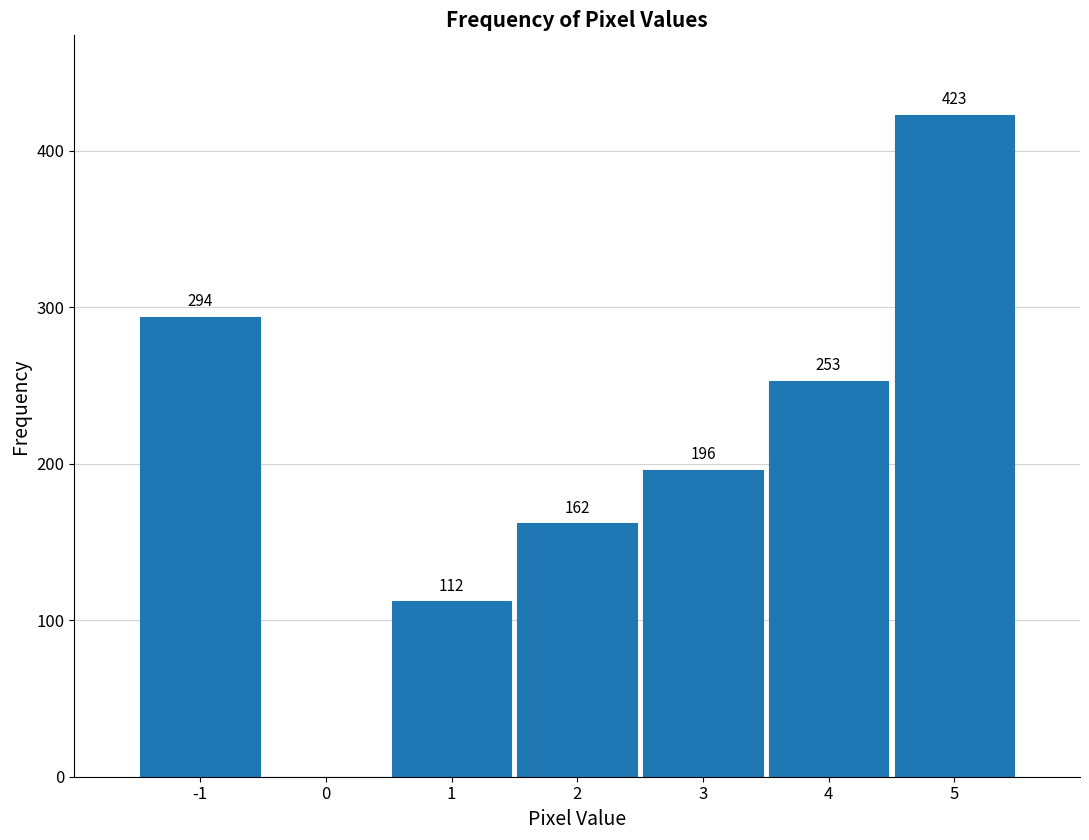

Reading left to right, extract all data points from this chart.

-1=294	0=0	1=112	2=162	3=196	4=253	5=423